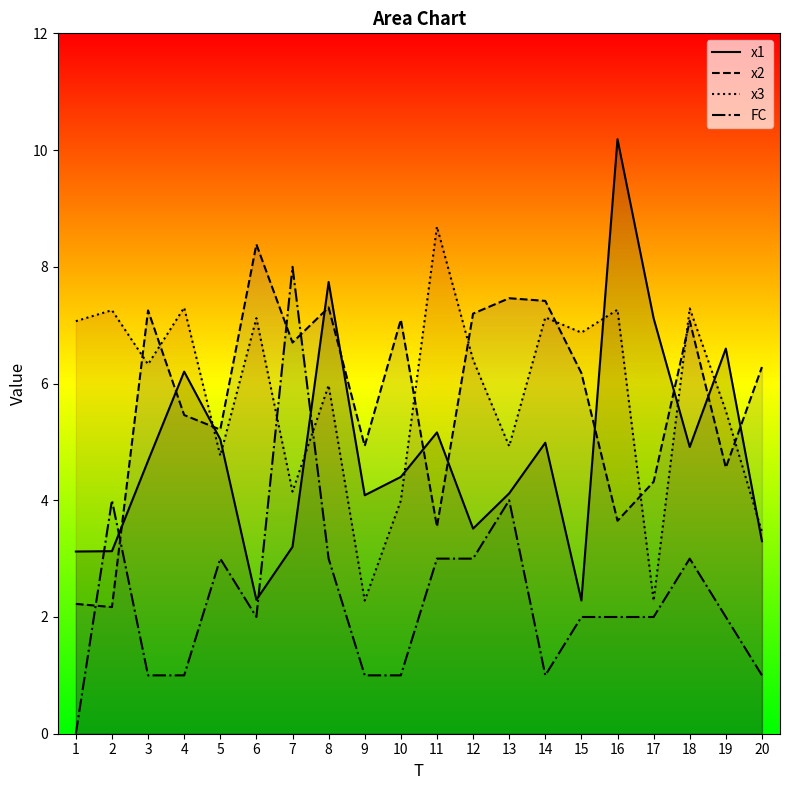

Which series has the largest range (max minus min)?

FC